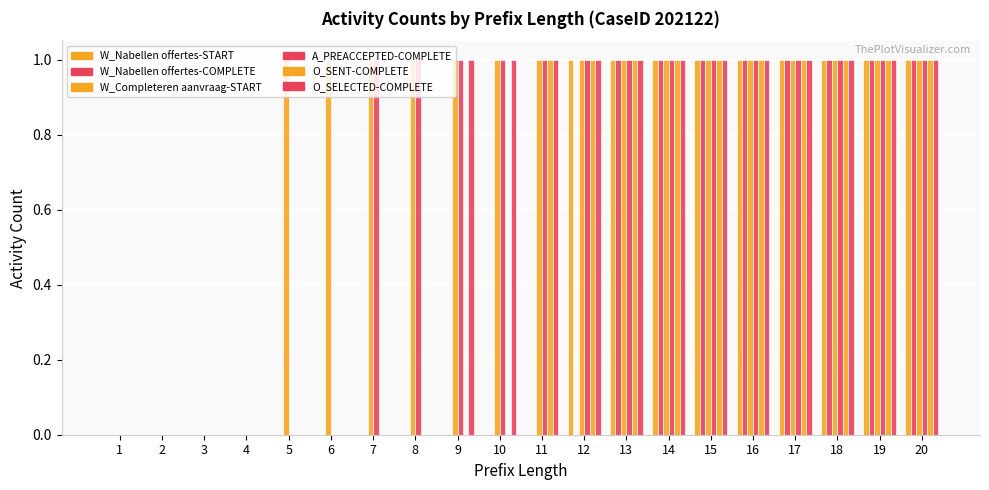

Count the number of data series in this chart.

6